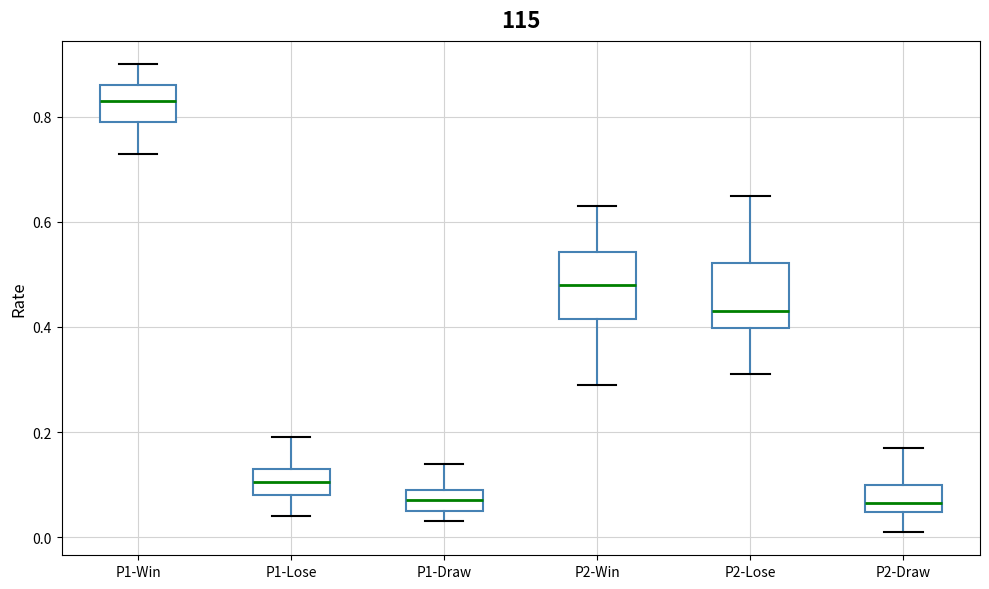

Reading left to right, read every box against the y-axis: the position of its median line, the range the box covers, and the ends of its whiskers. The values are not printed on the chart, so give them approximately, as read against the axis.

P1-Win: median 0.84, box 0.80 to 0.86, whiskers 0.74 to 0.90
P1-Lose: median 0.10, box 0.08 to 0.14, whiskers 0.04 to 0.20
P1-Draw: median 0.08, box 0.06 to 0.10, whiskers 0.04 to 0.14
P2-Win: median 0.48, box 0.42 to 0.54, whiskers 0.30 to 0.64
P2-Lose: median 0.44, box 0.40 to 0.52, whiskers 0.32 to 0.66
P2-Draw: median 0.06, box 0.04 to 0.10, whiskers 0.02 to 0.18